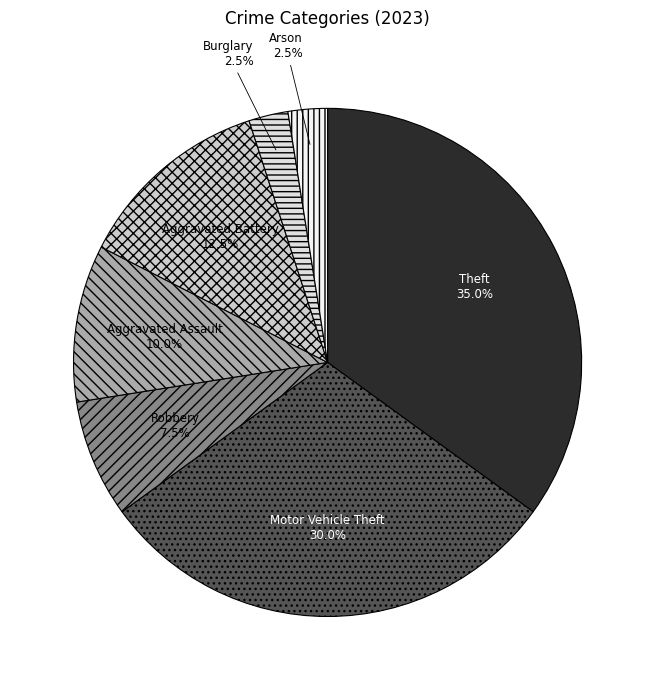

What is the ratio of the value at Theft to the value at Arson?

14.0